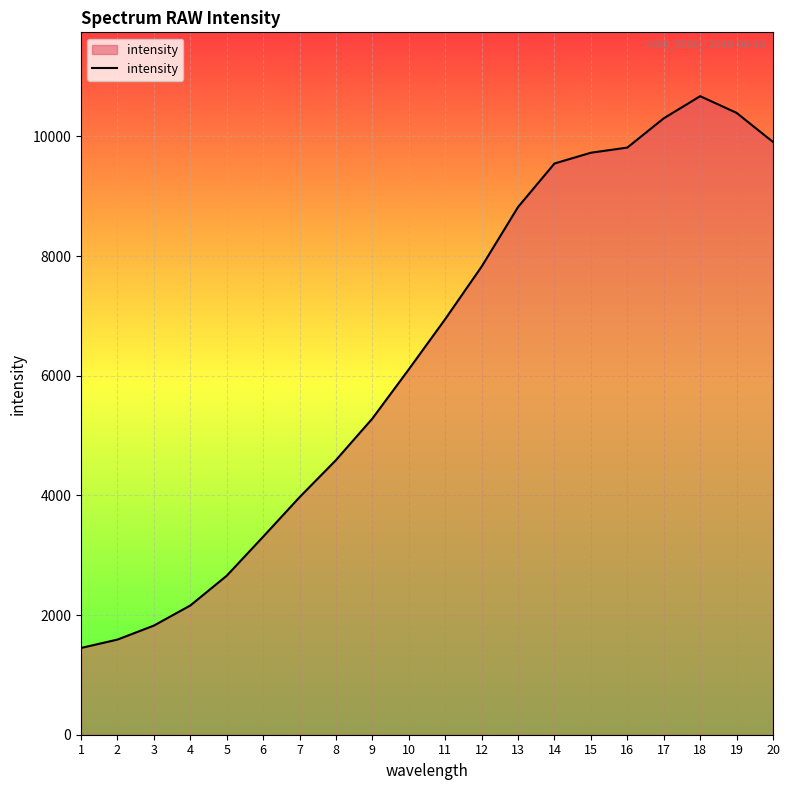

Which has a higher value, 12 or 19?

19